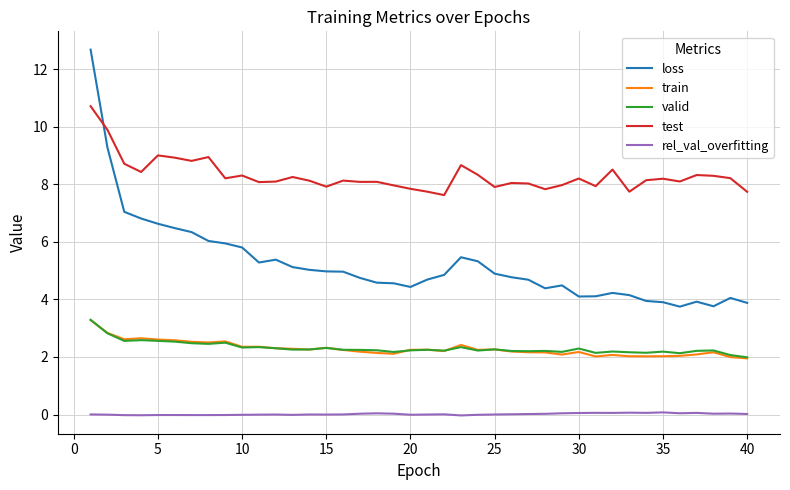

Which series has the largest total across all categories?

test